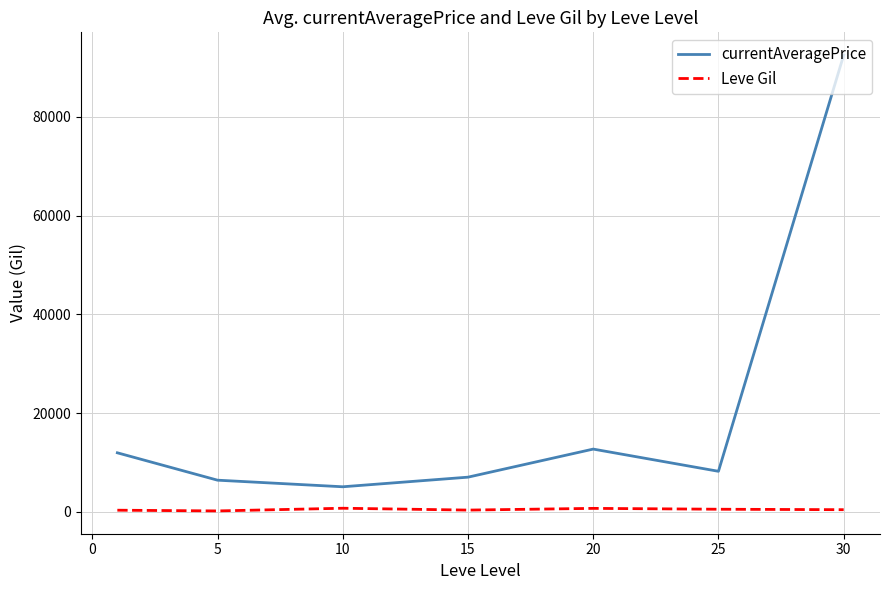

At how many categories does at least one series exceed 76554?

1